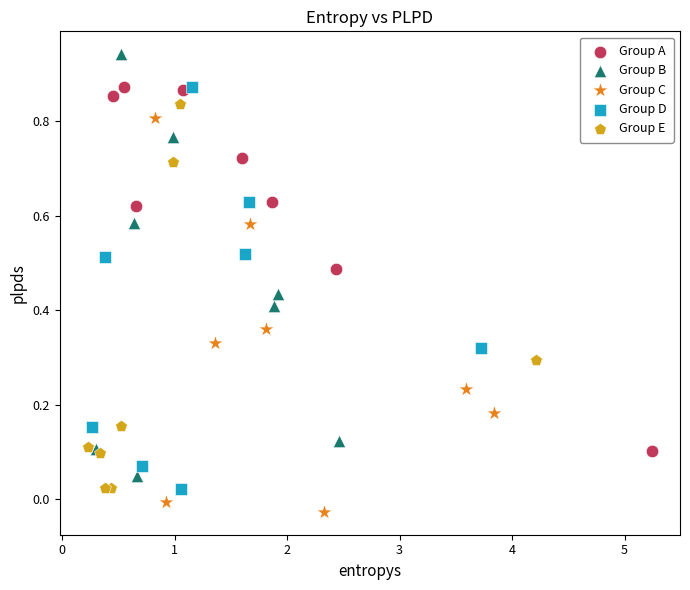

Which series reaches the minimum Y coordinate?

Group C